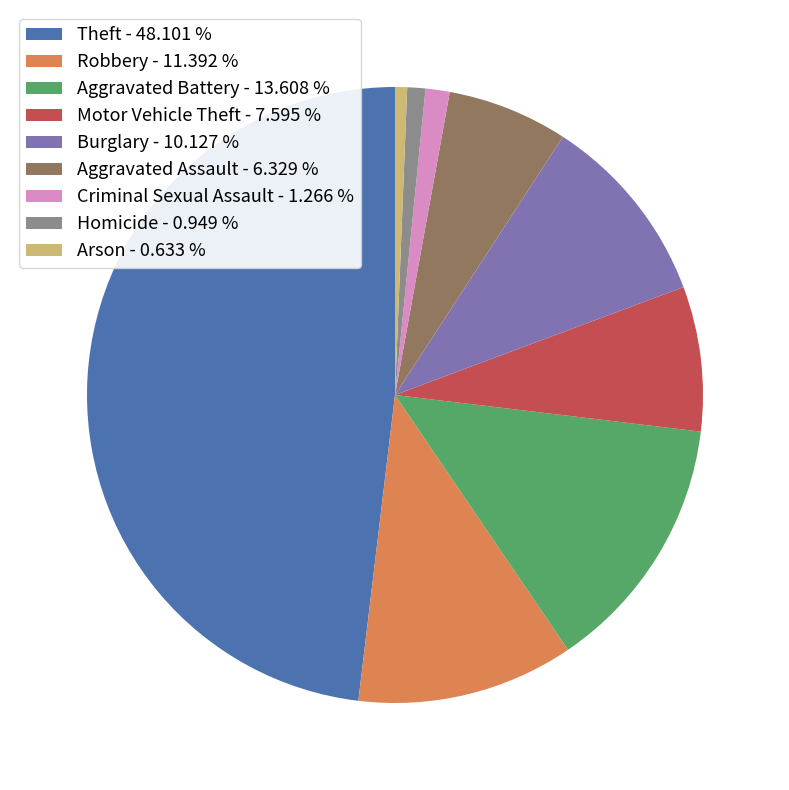

Does Aggravated Battery account for over 50% of the chart?

No